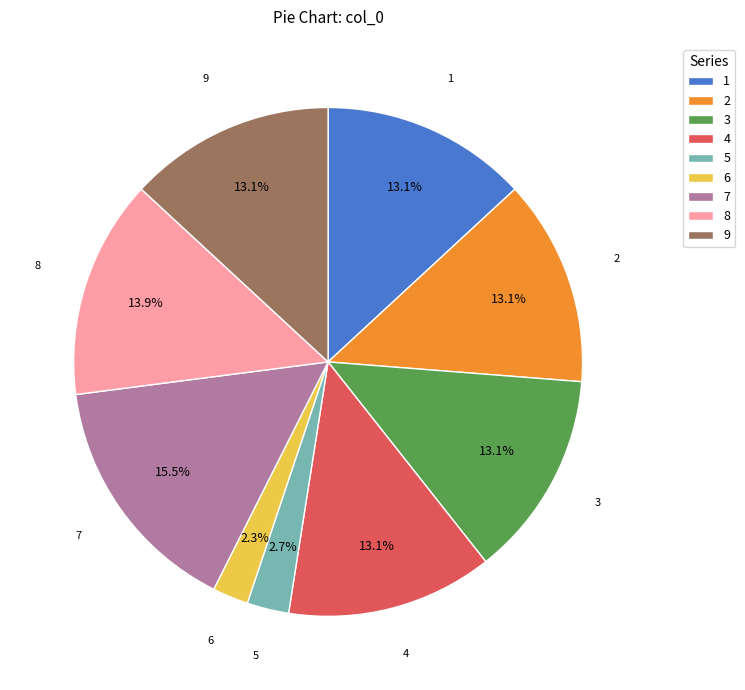

What is the ratio of the value at 2 to the value at 5?

4.9